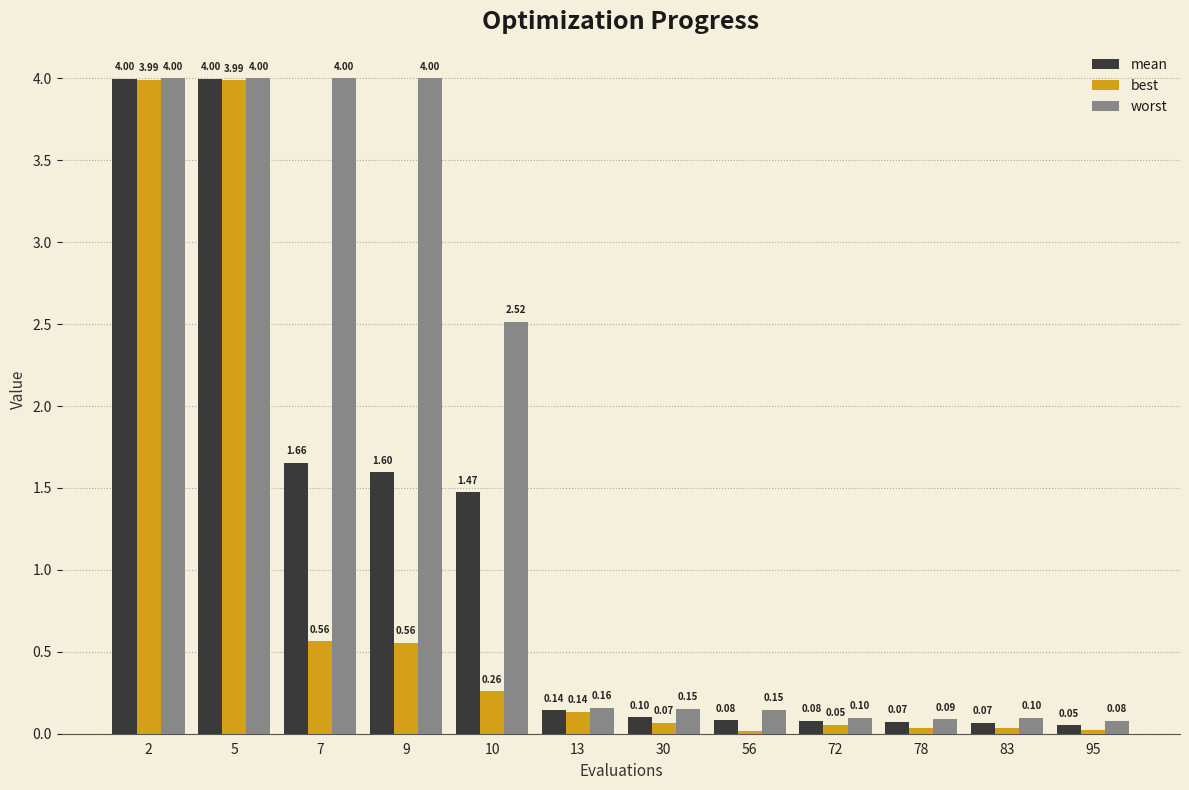

What is the approximate value of mean at 72?

0.1